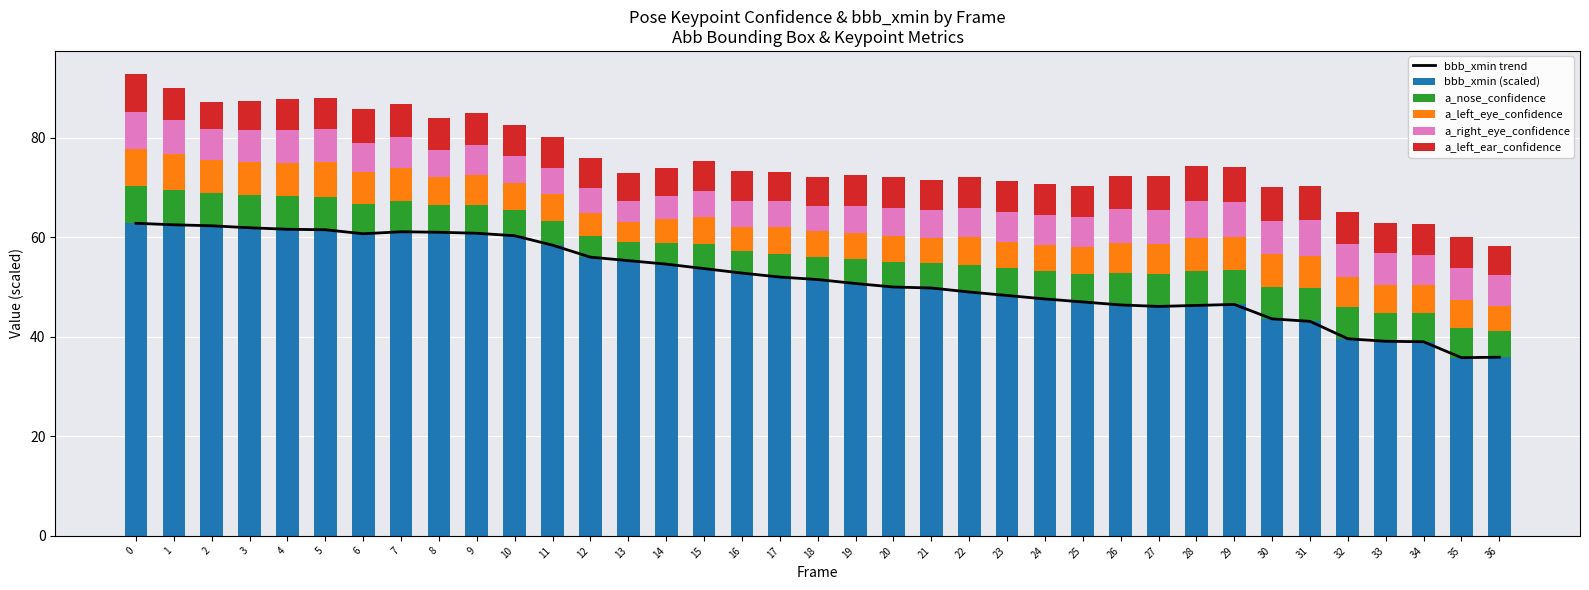

Reading right to left, what are all the values shown in this chart?

bbb_xmin trend: 35.9	35.8	39.0	39.1	39.6	43.1	43.6	46.5	46.3	46.1	46.4	47.0	47.6	48.3	49.0	49.8	50.0	50.7	51.5	52.0	52.8	53.7	54.6	55.3	56.0	58.4	60.3	60.8	61.0	61.1	60.7	61.5	61.6	61.9	62.3	62.5	62.8
bbb_xmin (scaled): 35.9	35.8	39.0	39.1	39.6	43.1	43.6	46.5	46.3	46.1	46.4	47.0	47.6	48.3	49.0	49.8	50.0	50.7	51.5	52.0	52.8	53.7	54.6	55.3	56.0	58.4	60.3	60.8	61.0	61.1	60.7	61.5	61.6	61.9	62.3	62.5	62.8
a_nose_confidence: 5.3	5.9	5.9	5.8	6.3	6.8	6.4	6.8	6.9	6.4	6.4	5.6	5.5	5.5	5.5	5.0	5.1	4.9	4.6	4.7	4.3	5.0	4.2	3.7	4.3	5.0	5.2	5.7	5.4	6.1	5.9	6.7	6.6	6.6	6.6	7.0	7.5
a_left_eye_confidence: 5.1	5.6	5.5	5.6	6.1	6.5	6.6	6.7	6.6	6.2	6.1	5.4	5.4	5.3	5.6	5.1	5.2	5.2	5.1	5.3	5.0	5.4	4.9	4.1	4.6	5.3	5.4	6.0	5.8	6.7	6.4	6.9	6.8	6.7	6.5	7.2	7.4
a_right_eye_confidence: 6.1	6.5	6.2	6.4	6.7	7.1	6.8	7.1	7.4	6.7	6.7	6.0	5.9	5.9	5.9	5.6	5.5	5.5	5.0	5.3	5.1	5.3	4.6	4.3	4.9	5.2	5.4	5.9	5.5	6.2	6.0	6.6	6.5	6.4	6.3	6.9	7.5
a_left_ear_confidence: 5.9	6.3	6.2	6.1	6.4	6.8	6.7	7.0	7.1	6.8	6.7	6.2	6.2	6.2	6.2	6.0	6.3	6.1	5.9	5.8	6.0	6.0	5.6	5.5	6.0	6.4	6.3	6.5	6.4	6.7	6.7	6.3	6.3	5.7	5.5	6.5	7.6